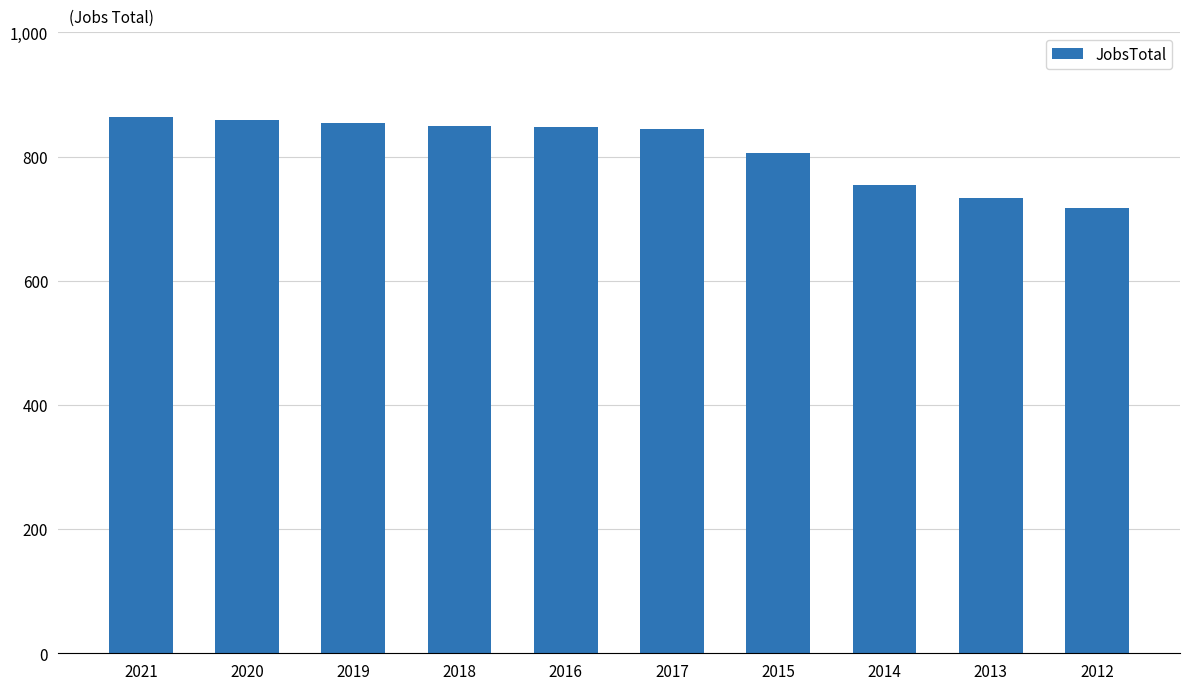

Where is the data nearest to the value 790?

2015